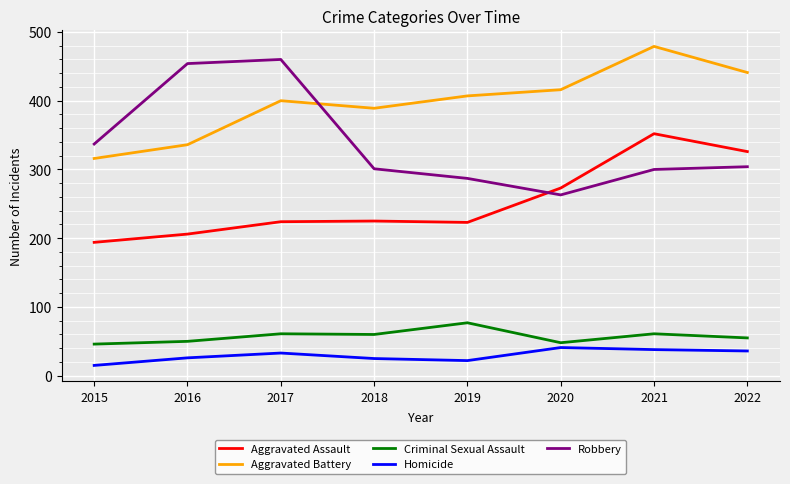

What is the difference between the maximum and minimum values in the Aggravated Assault series?

158